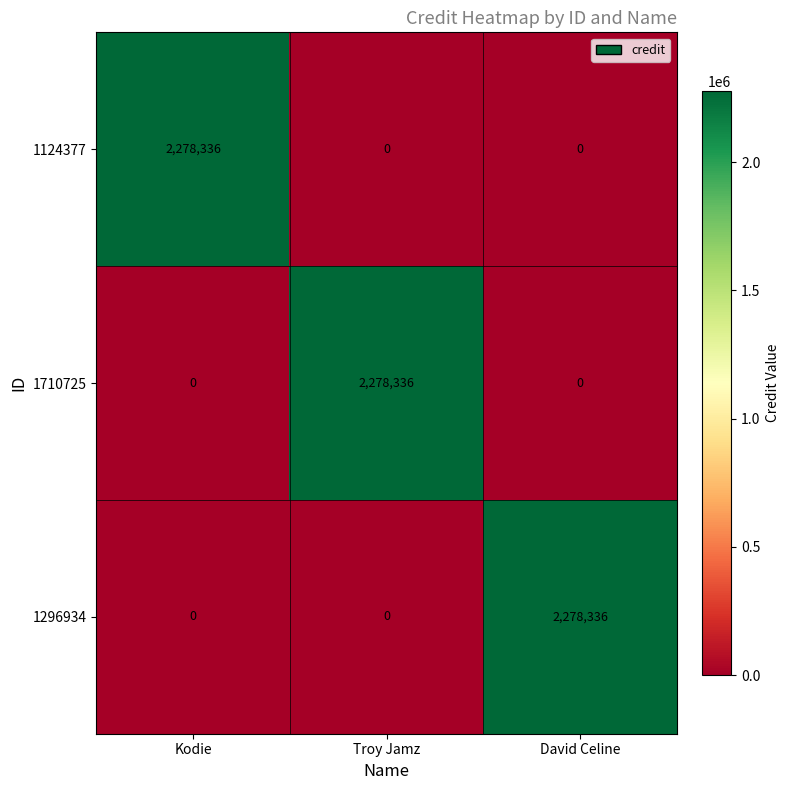

The value of 1296934 at David Celine is 1173681. True or false?

False